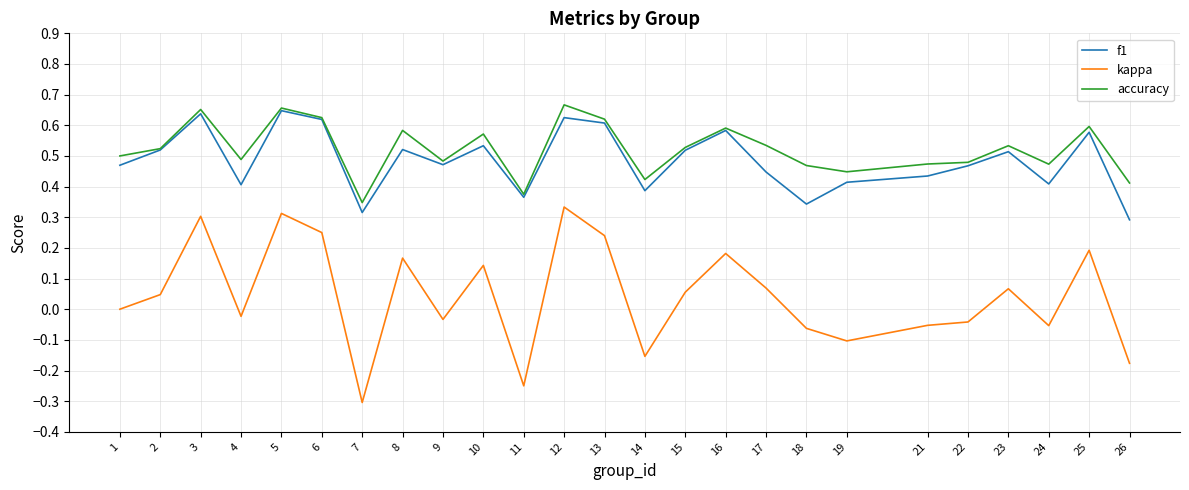

Where is the first local maximum for accuracy?

3